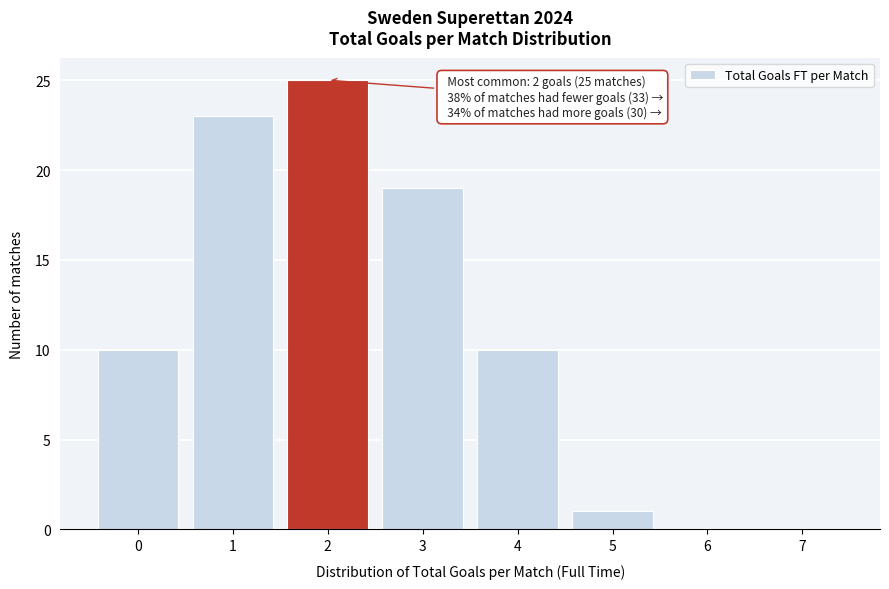

Reading right to left, what are all the values shown in this chart?

7=0	6=0	5=1	4=10	3=19	2=25	1=23	0=10